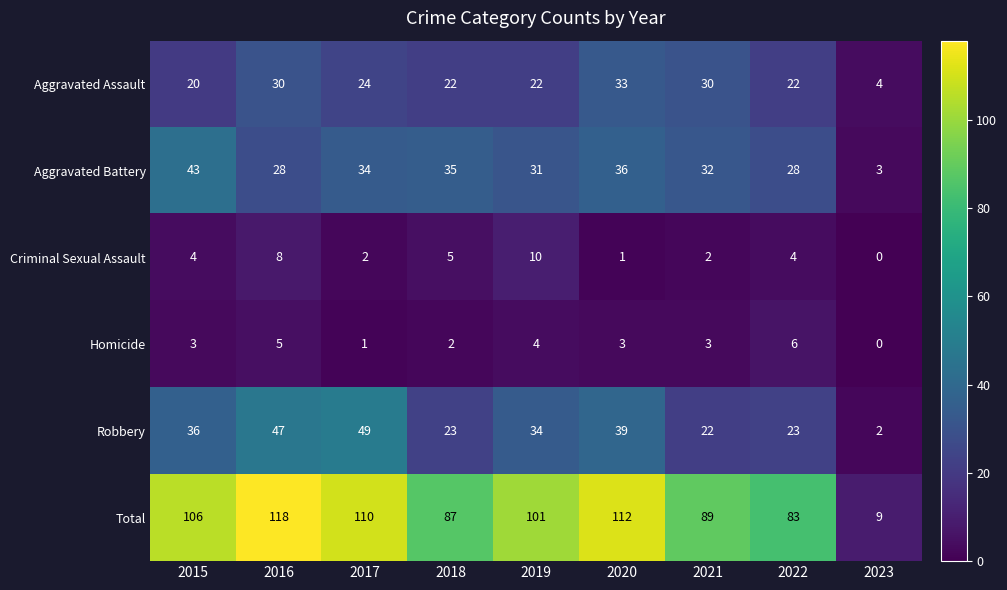

Rank the series by their maximum value, from highest to lowest.

Total, Robbery, Aggravated Battery, Aggravated Assault, Criminal Sexual Assault, Homicide